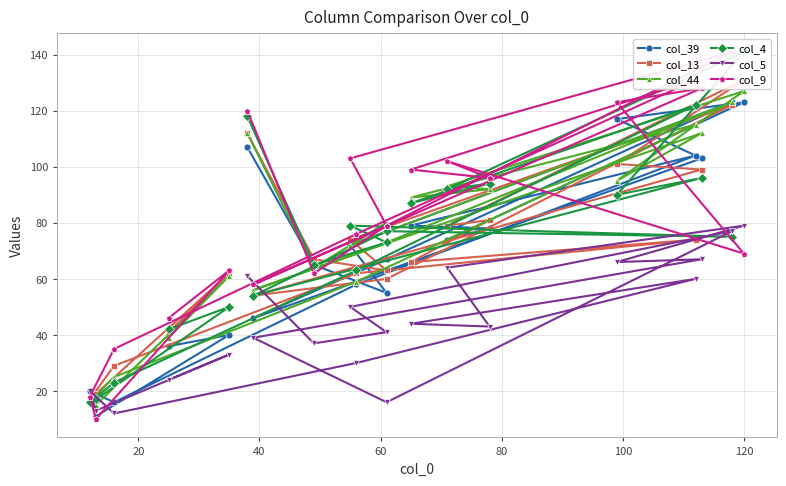

Which series has the largest total across all categories?

col_9